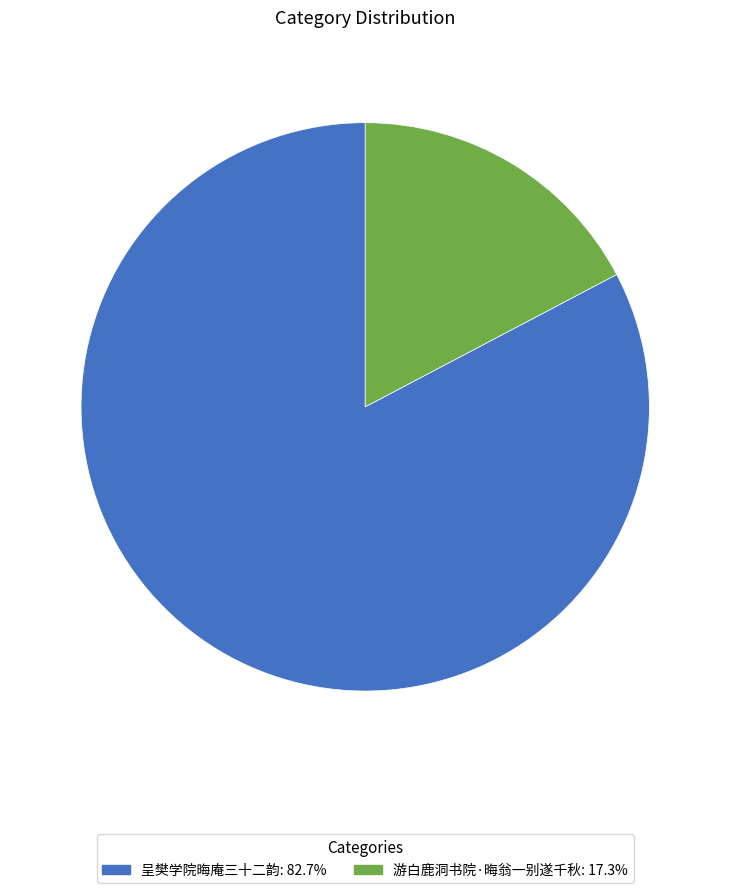

What is the largest slice in the pie chart?

呈樊学院晦庵三十二韵